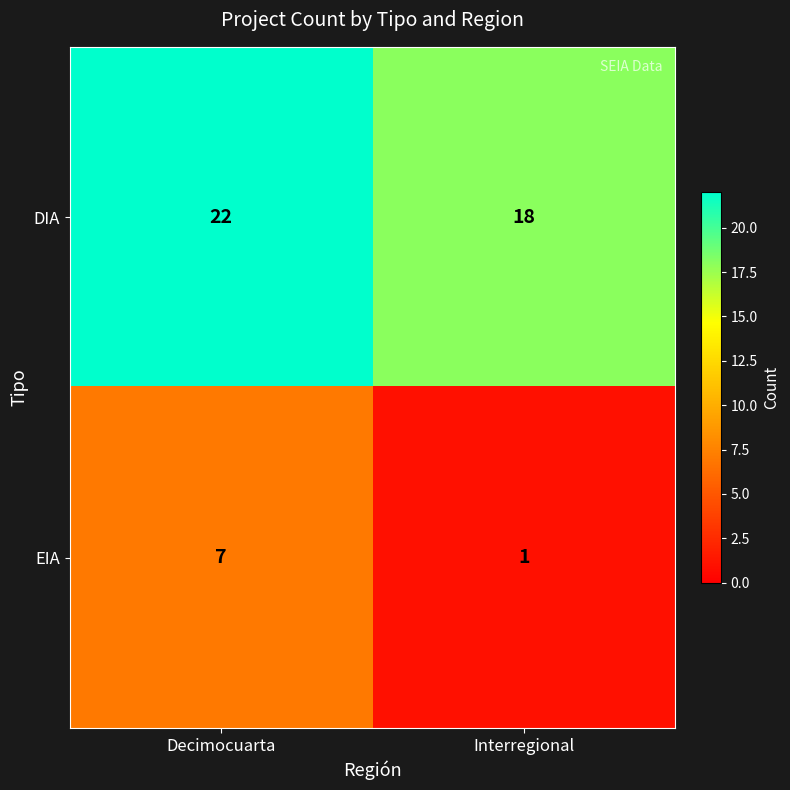

What is the highest value of the DIA series?

22